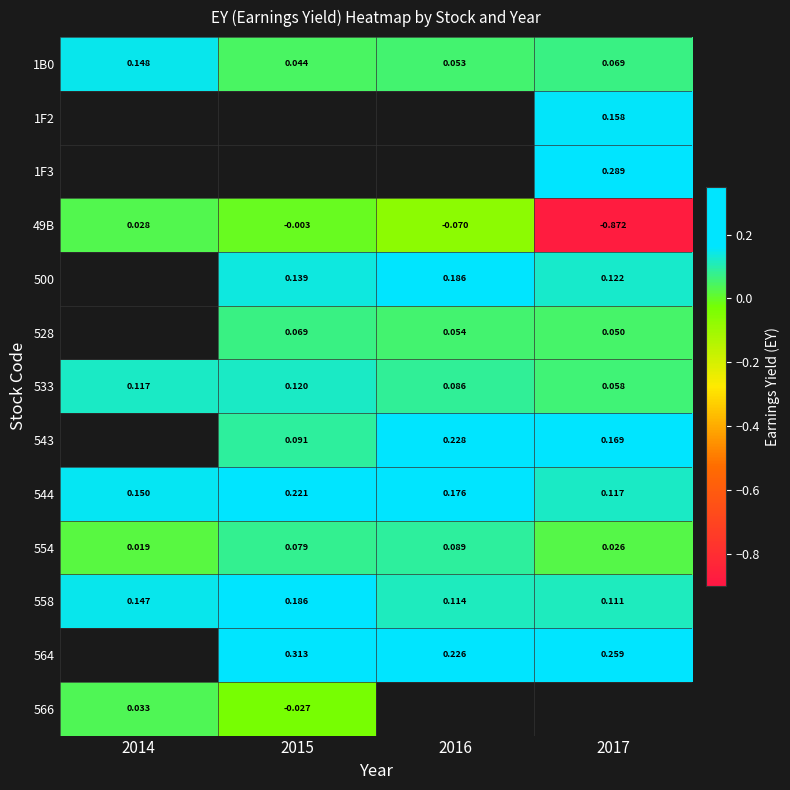

Is the value of 564 at 2017 greater than the value of 544 at 2015?

Yes